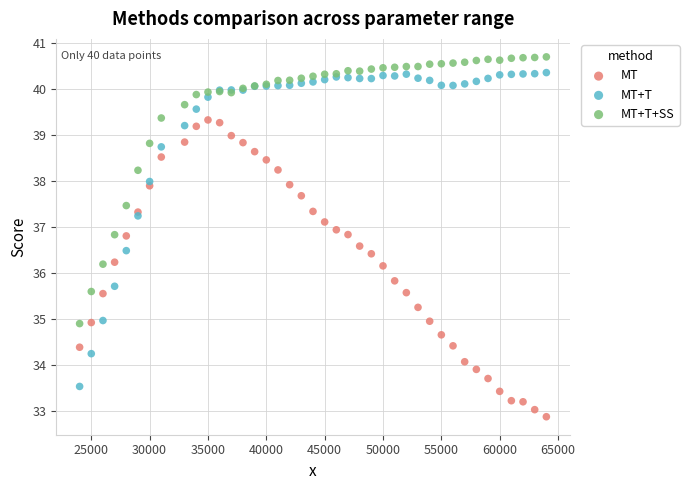

What is the X range (max minus min) for the scatter plot?

40000.0